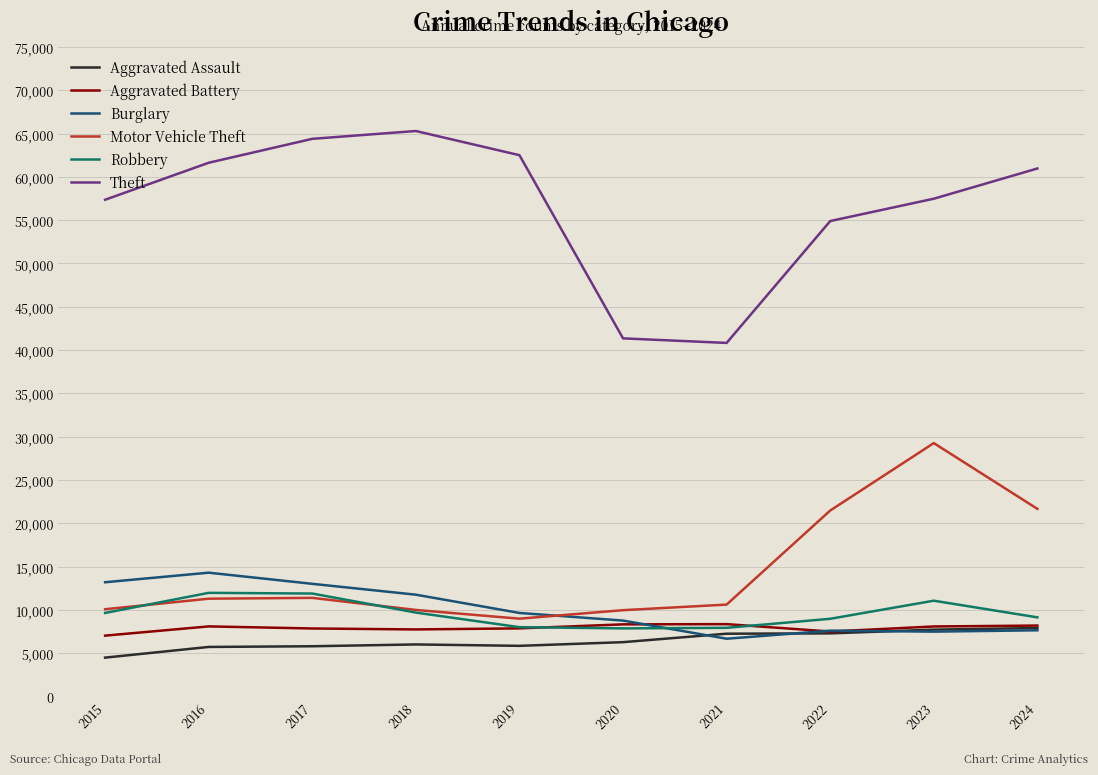

In Theft, how many points are higher than both neighbors (excluding endpoints)?

1